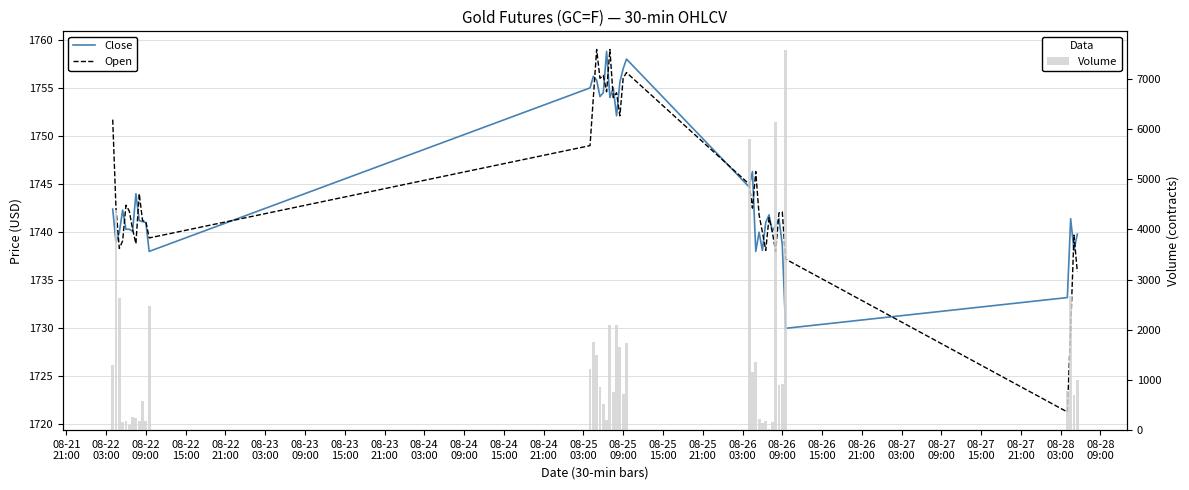

What is the sum of all Volume values?

57484